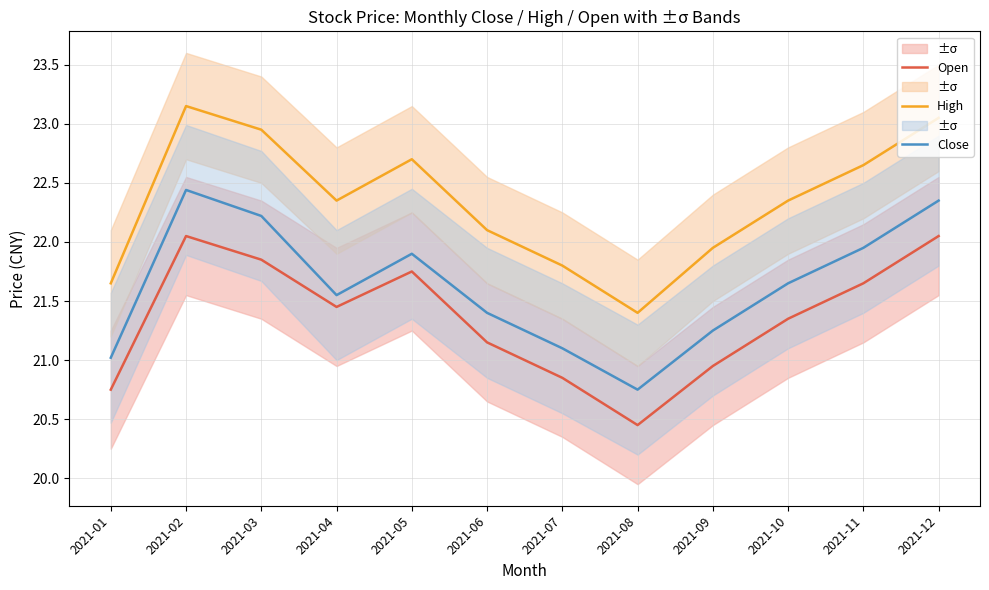

What is the total value across all series at 2021-11?

66.2